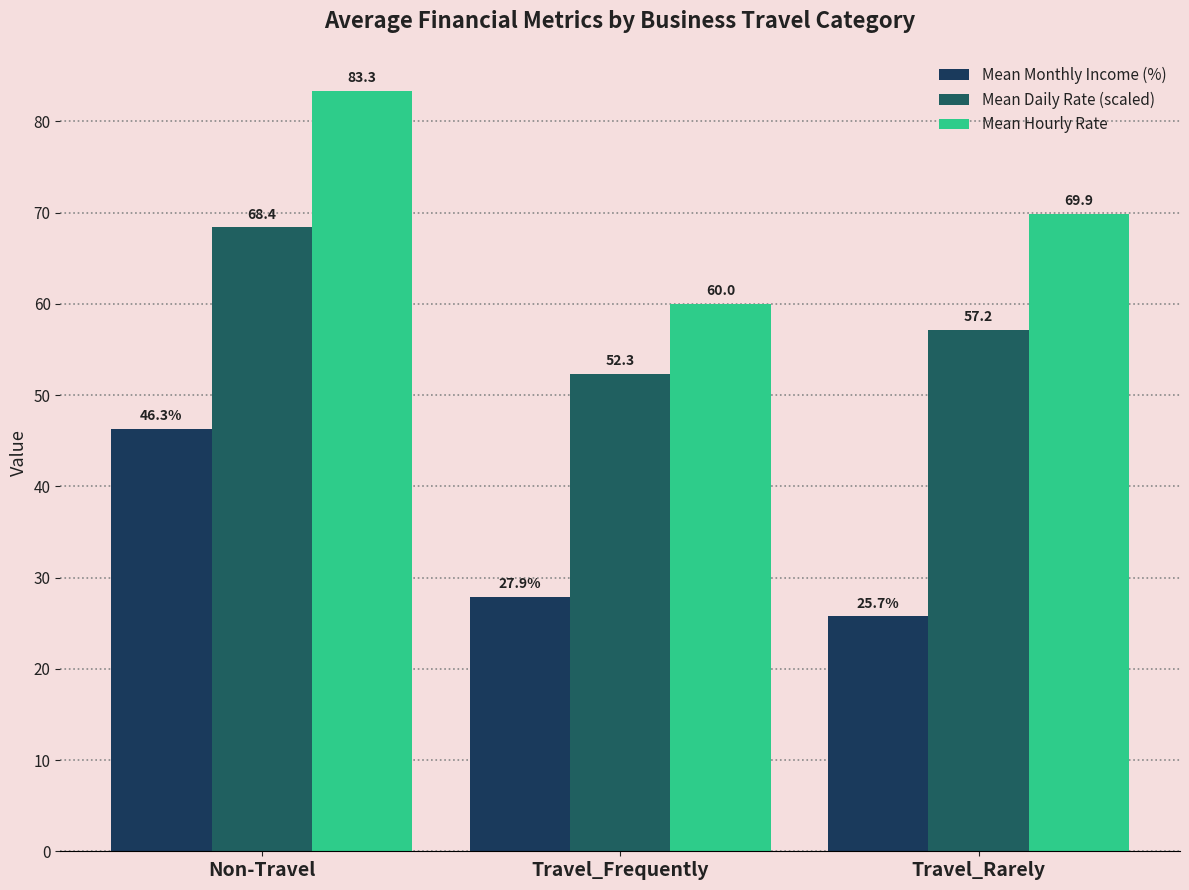

How many bars are there in total?

9